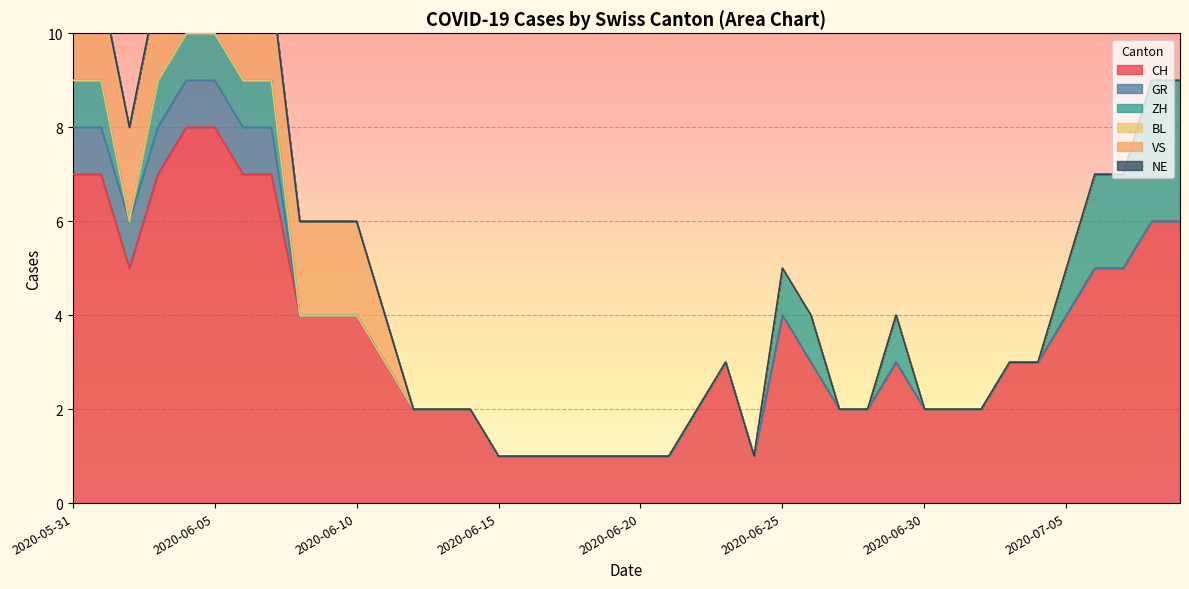

What is the difference between the highest and lowest values at 2020-07-03?

3